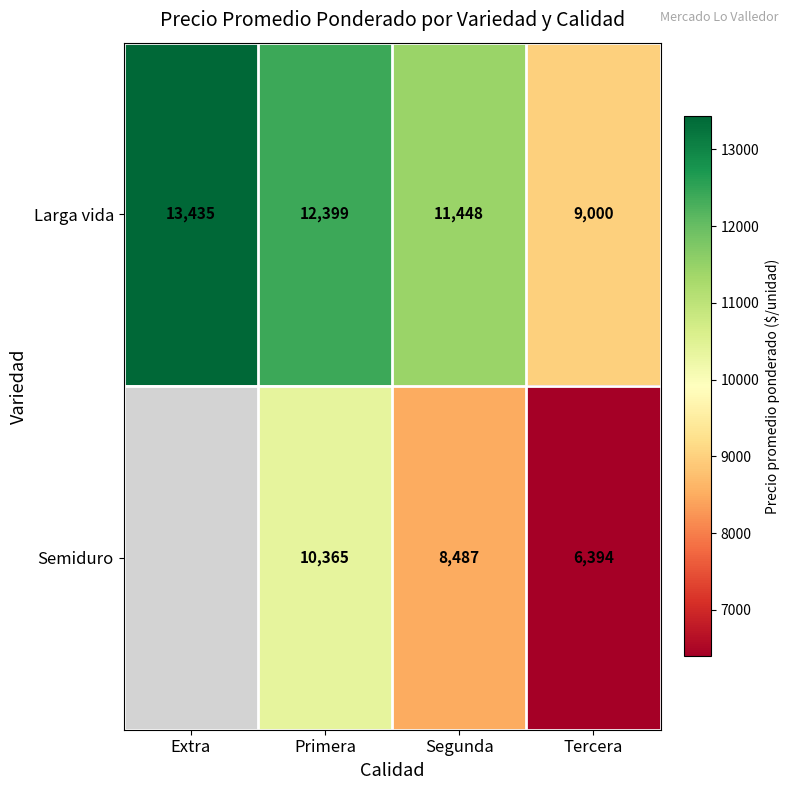

How many Larga vida values are between 11448 and 13435?

3